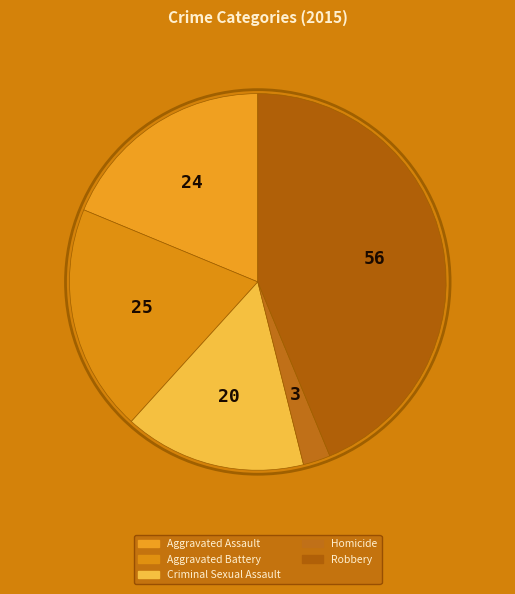

Which has a higher value, Aggravated Battery or Robbery?

Robbery